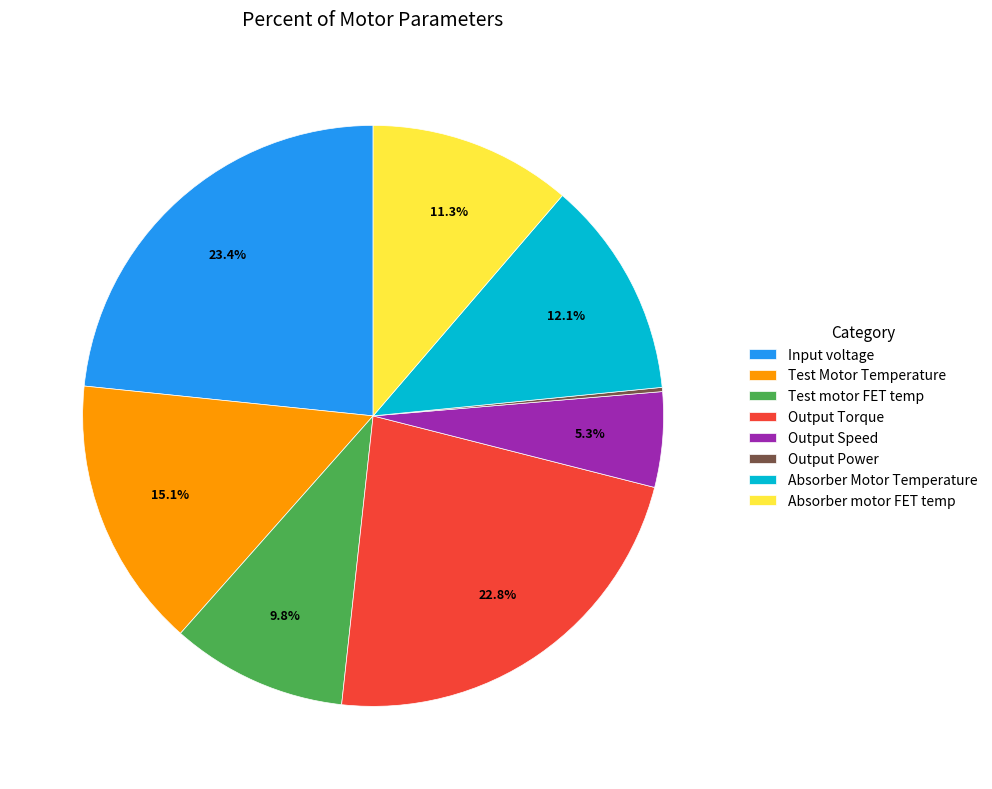

Which slice is the largest?

Input voltage